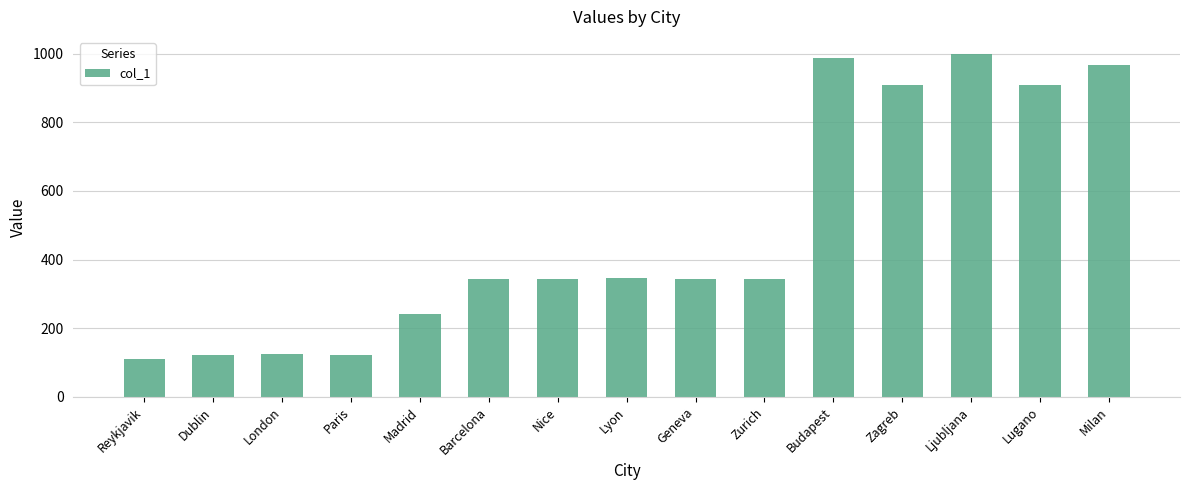

What is the change in value from London to Zurich?

+218